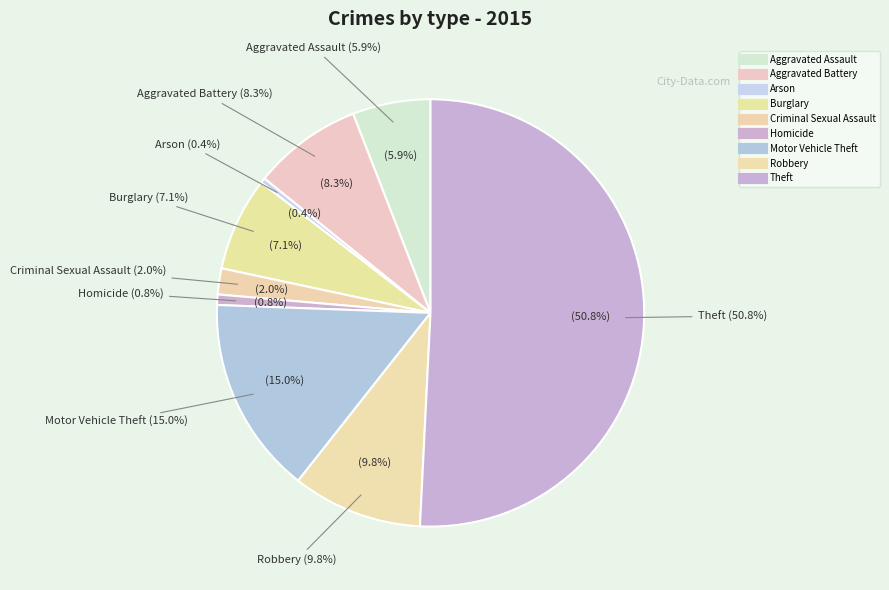

Is it true that Robbery is 10% of the pie?

True